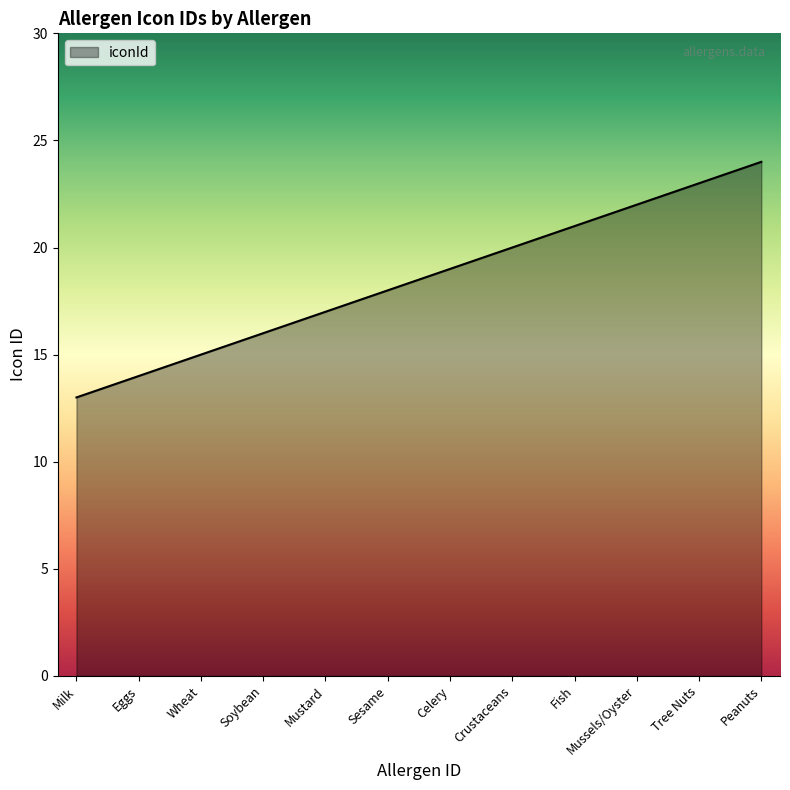

What is the change in value from Wheat to Fish?

+6